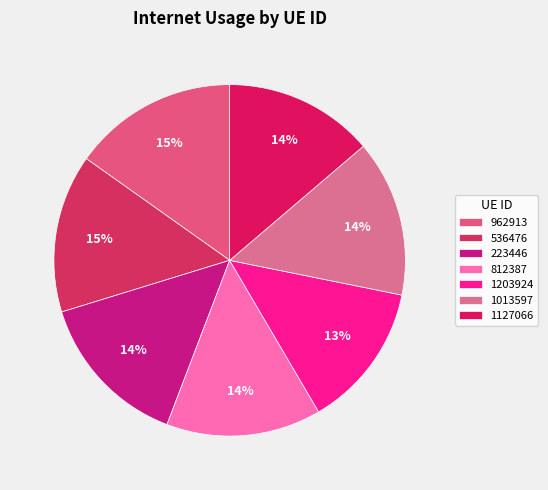

What percentage is the 1203924 slice, to the nearest percent?

13%